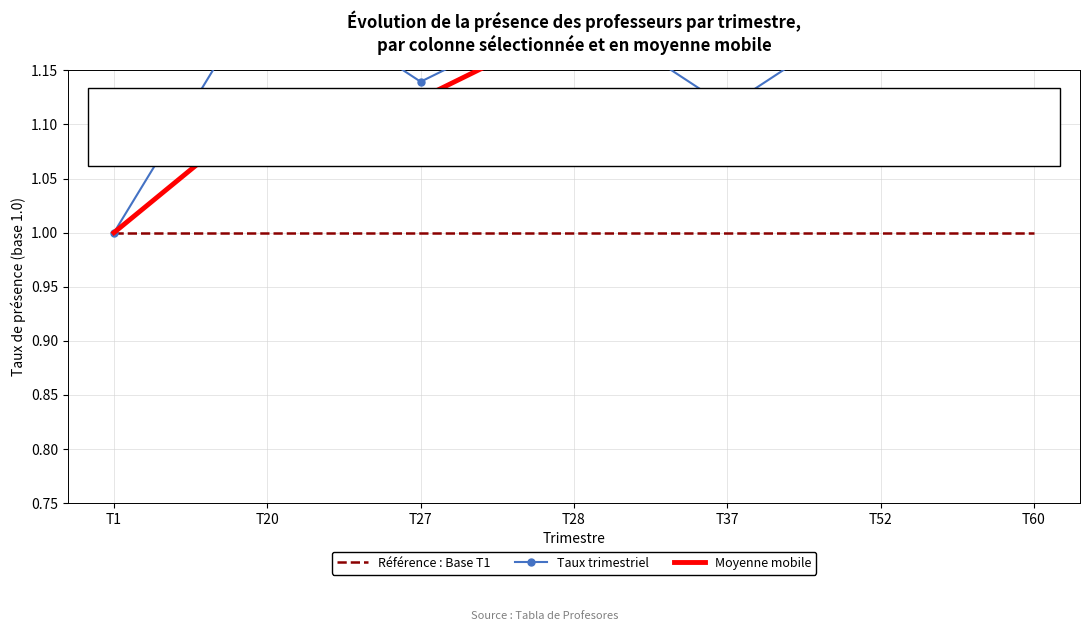

True or false: Référence : Base T1 has more than 1 points higher than both neighbors.

False